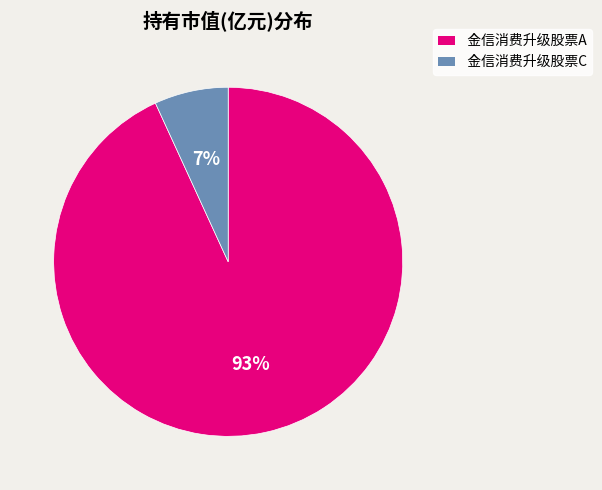

To the nearest percent, what is the combined percentage of 金信消费升级股票A and 金信消费升级股票C?

100%